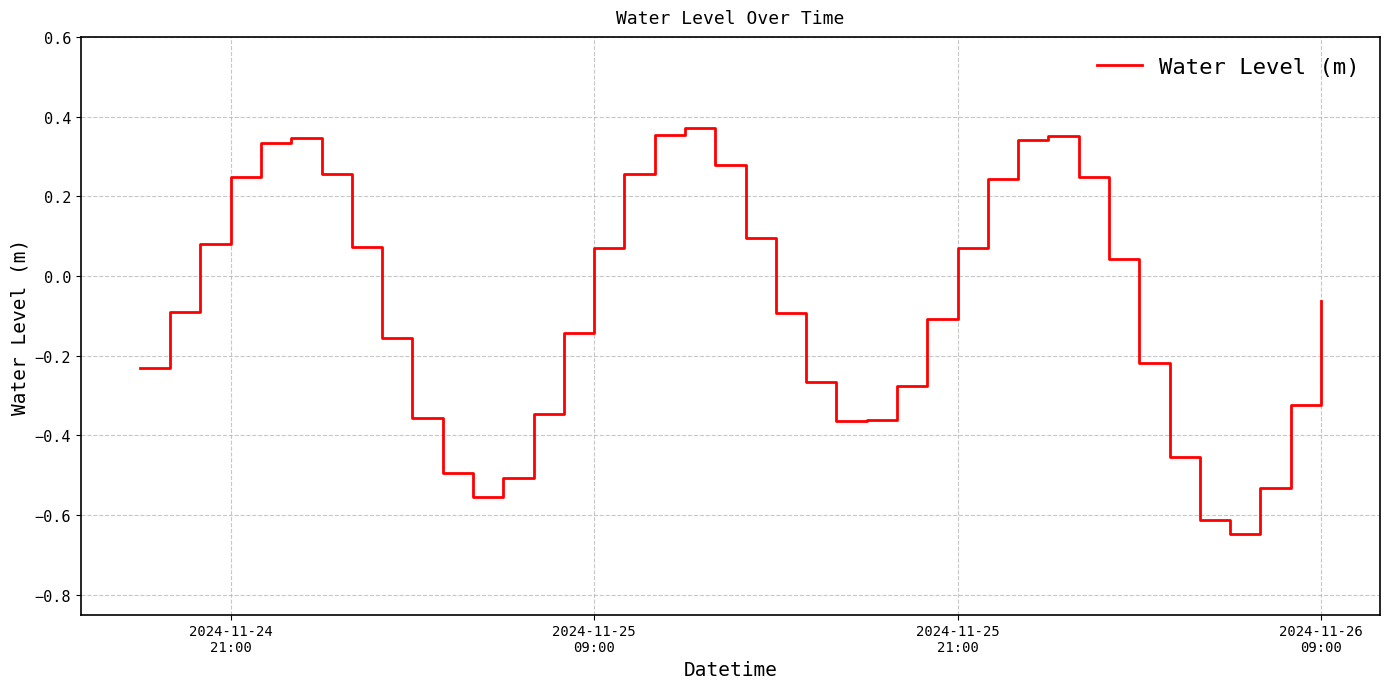

What is the difference between the maximum and minimum values?

1.0